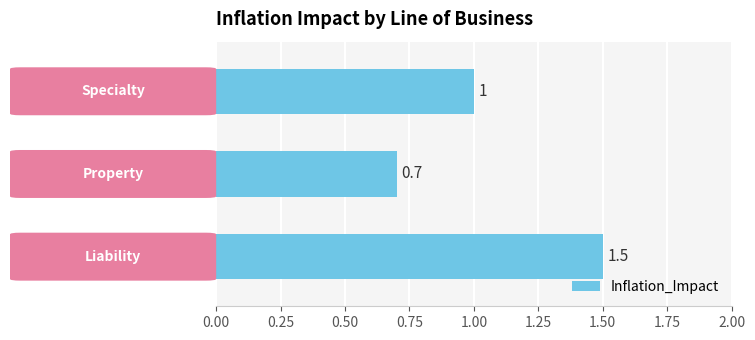

What is the maximum value shown in the chart?

1.5